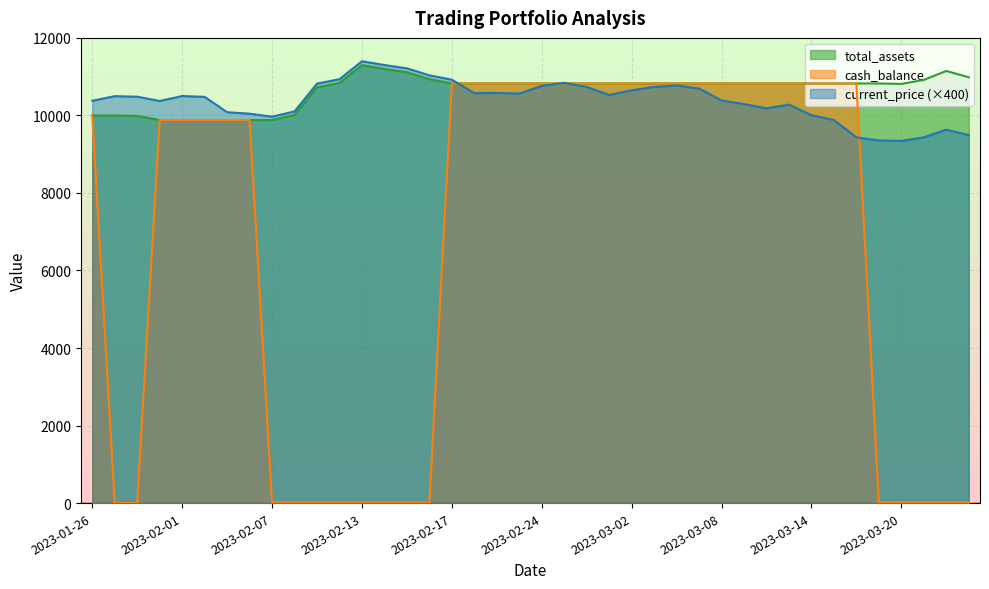

What is the maximum value shown in the chart?

11396.8